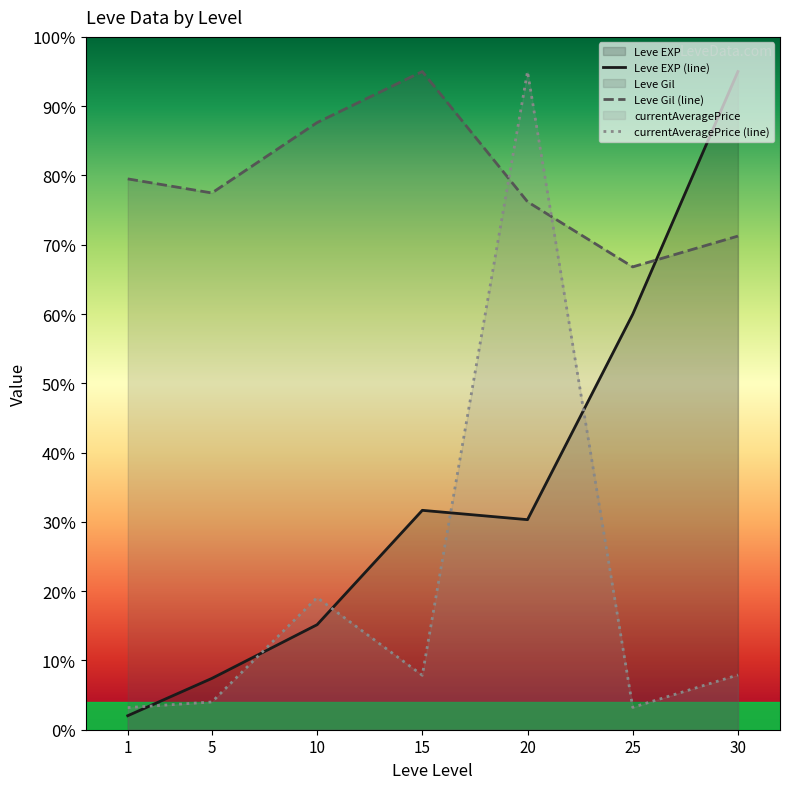

Which series has the largest range (max minus min)?

Leve EXP (line)